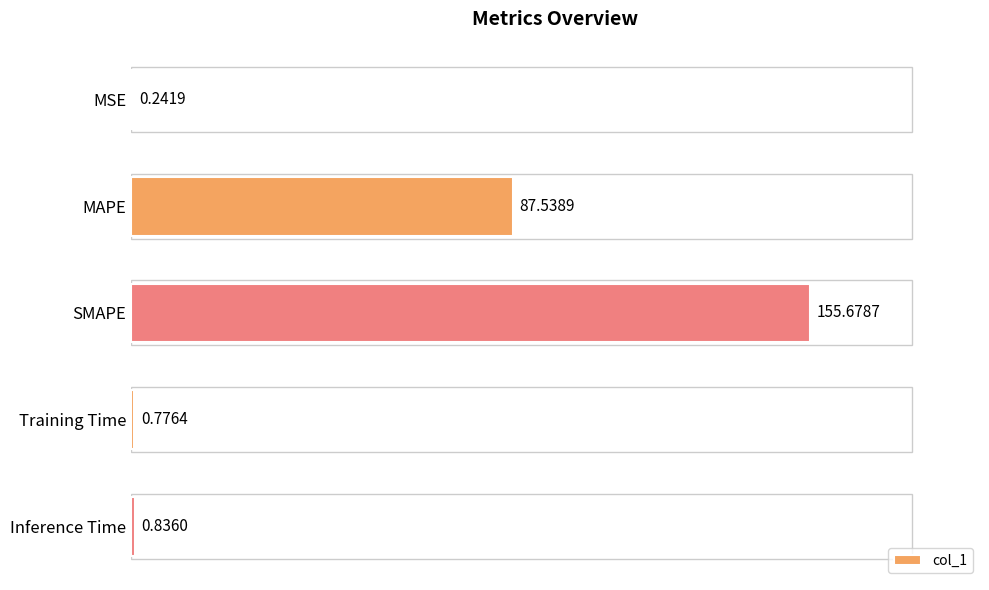

What is the change in value from MAPE to Training Time?

-86.8